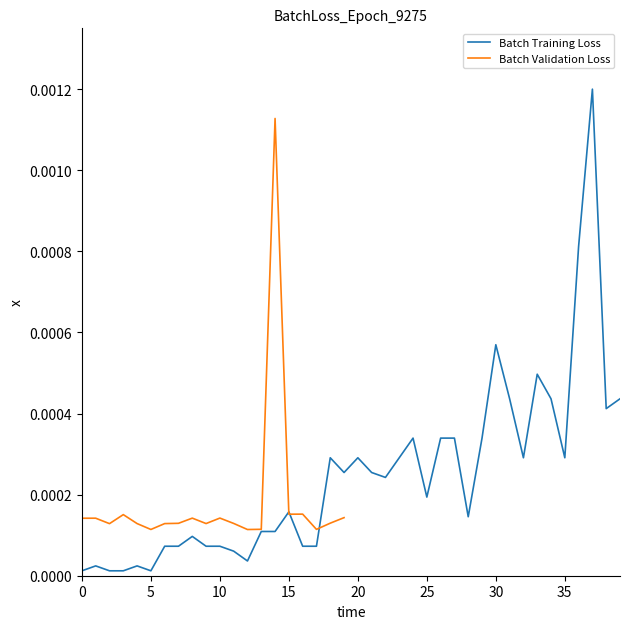

At which category does the data reach its first local peak?

1